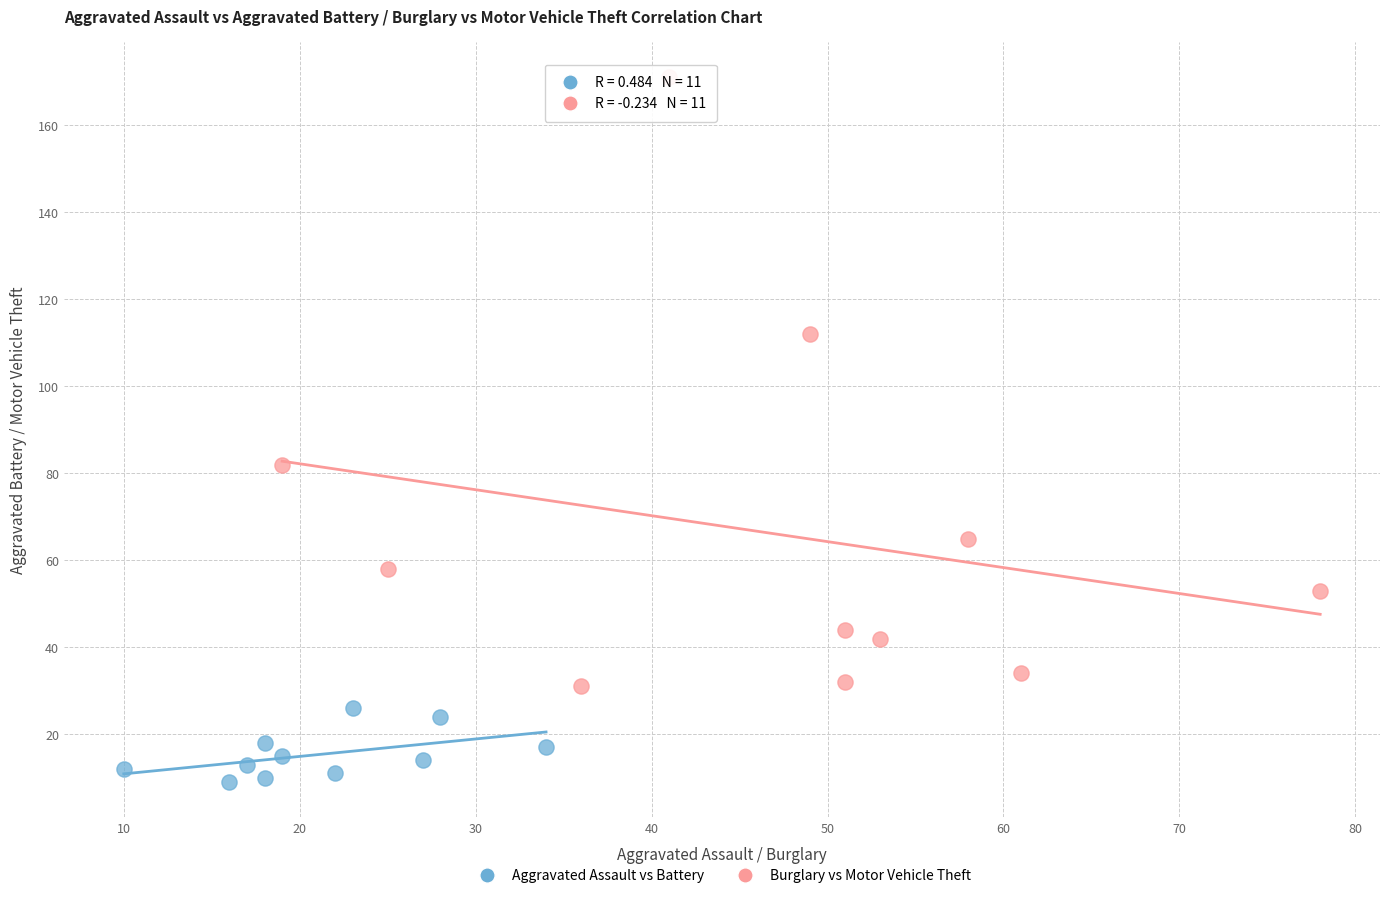

Which series contains the highest Y value?

Burglary vs Motor Vehicle Theft